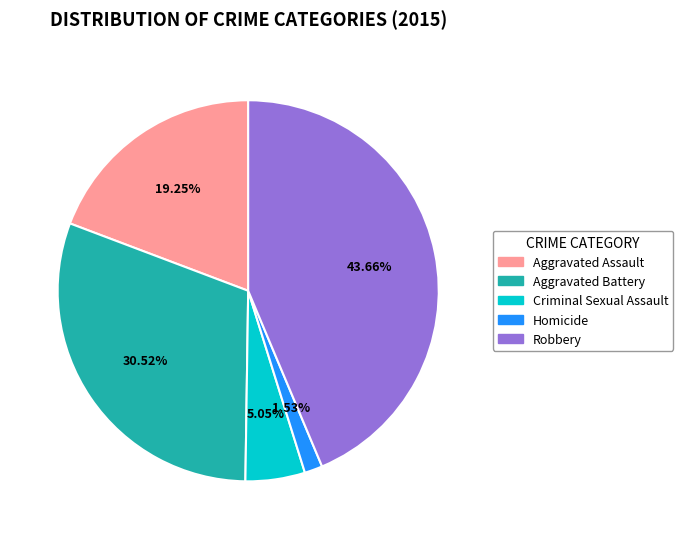

To the nearest percent, what percentage of the pie is Aggravated Assault?

19%